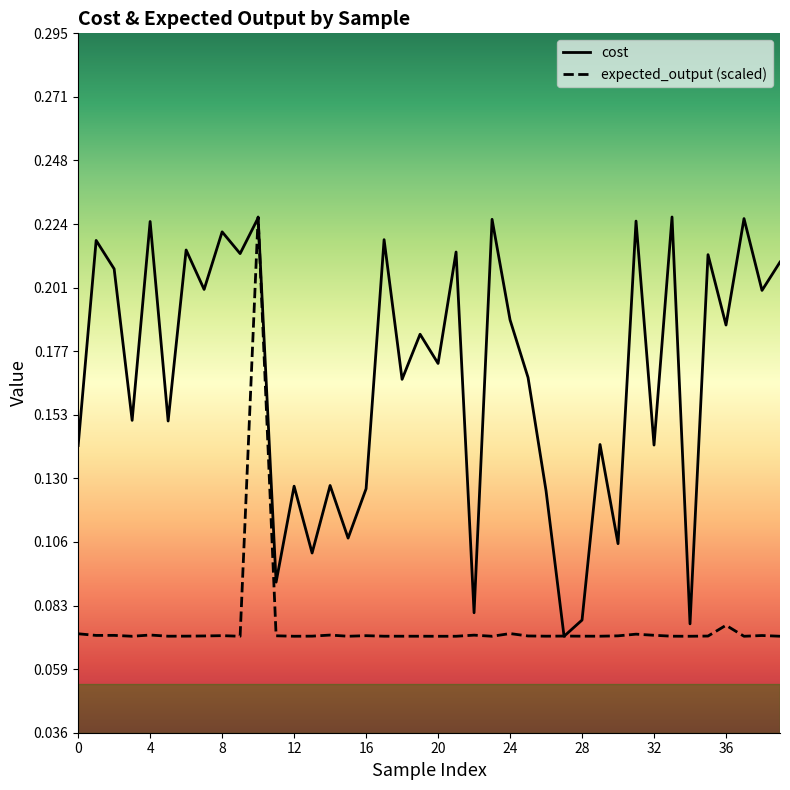

What is the sum of all expected_output (scaled) values?

3.0